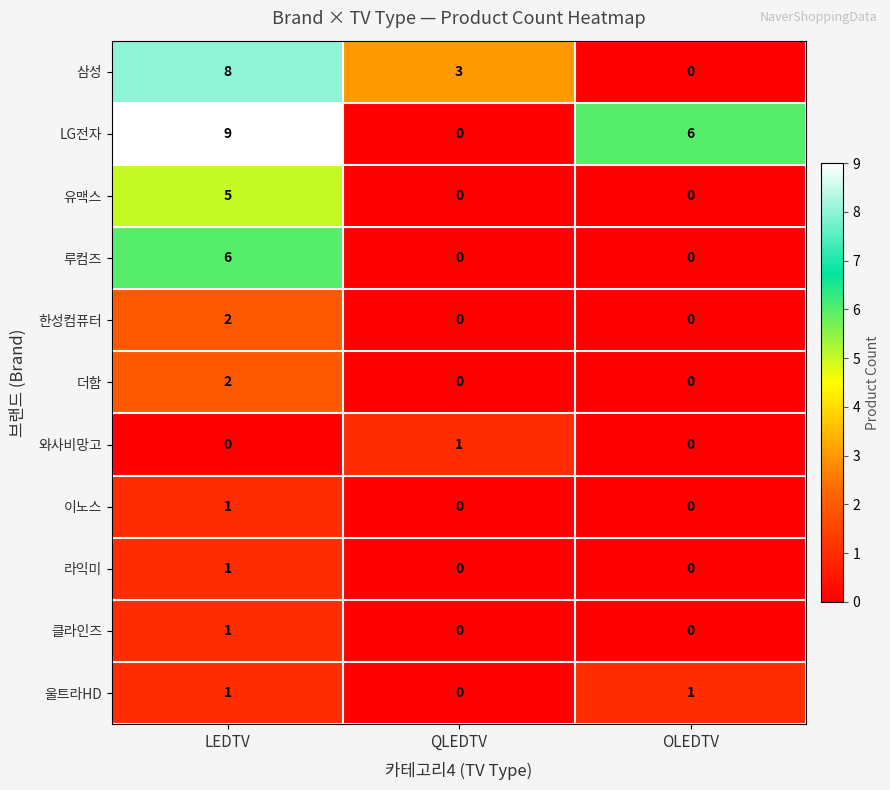

Which category has the highest value in the 이노스 series?

LEDTV